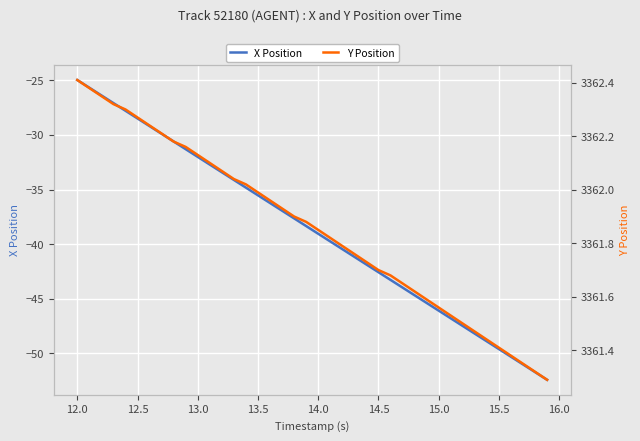

Where does the X Position series first go above -38?

12.0